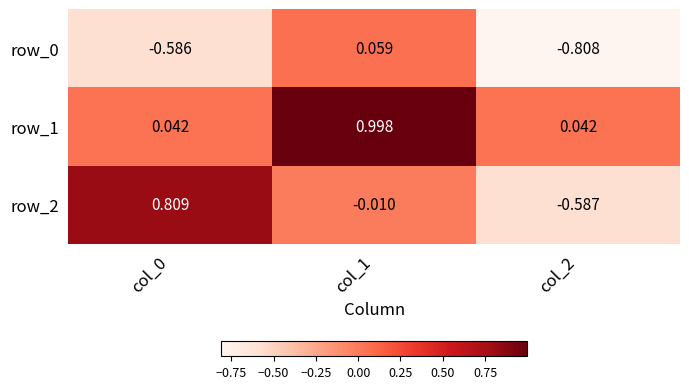

Which category has the lowest value in the row_2 series?

col_2